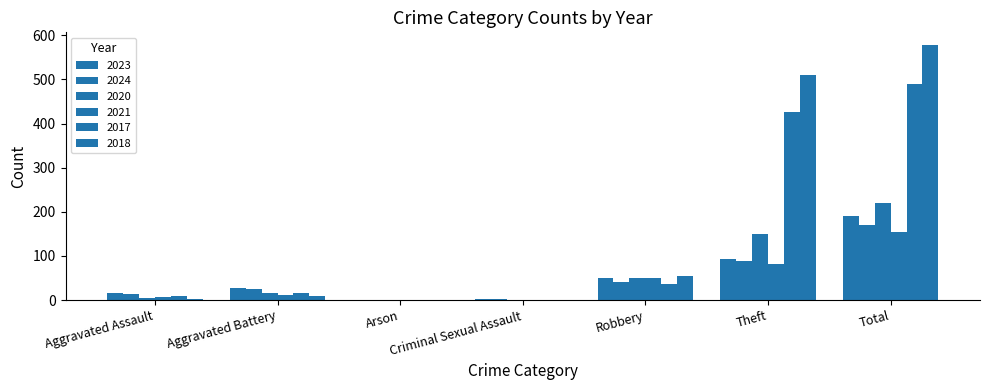

How many data points does each series have?

7